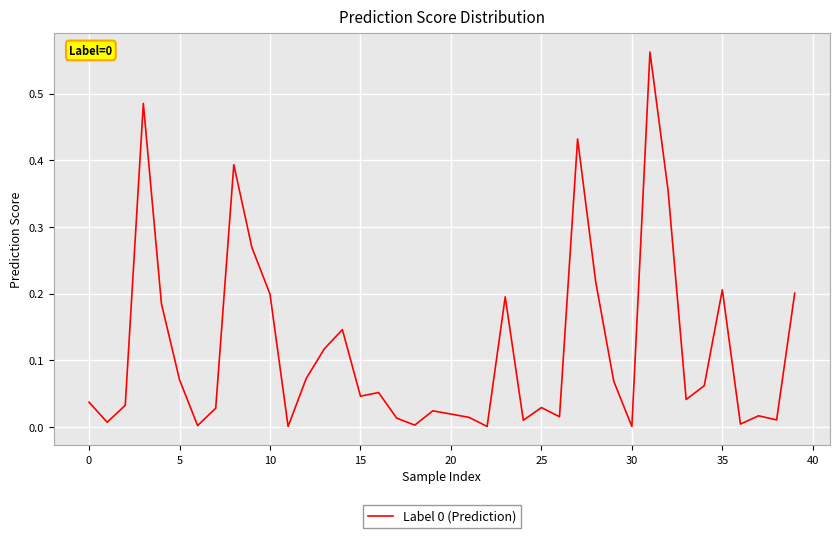

How many lines are shown in the chart?

1